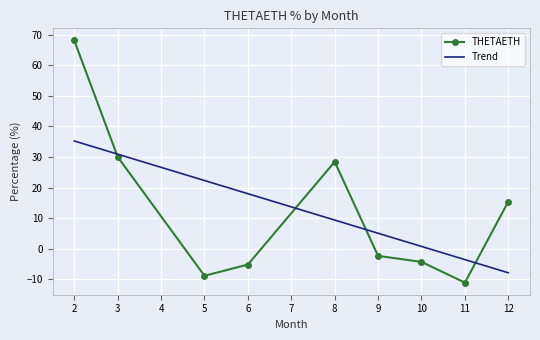

At which category does the data reach its first local peak?

8